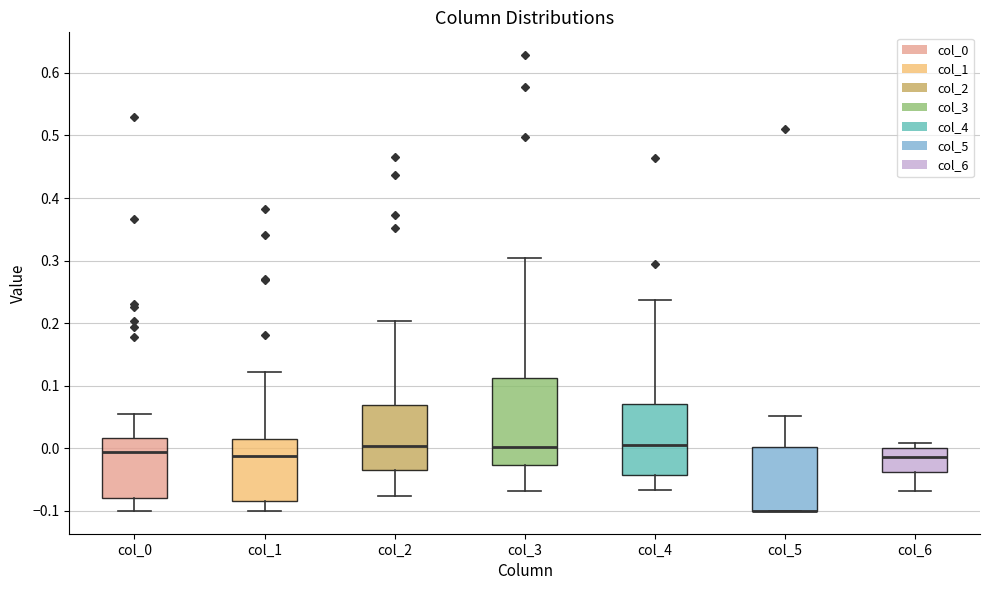

Reading left to right, transcribe this box plot: for each box, give where its median line is, the range the box spans, and where its two whiskers end, as read against the y-axis. The values are not printed on the chart, so give them approximately, as read against the axis.

col_0: median -0.01, box -0.08 to 0.02, whiskers -0.10 to 0.05
col_1: median -0.01, box -0.08 to 0.01, whiskers -0.10 to 0.12
col_2: median 0.00, box -0.03 to 0.07, whiskers -0.08 to 0.20
col_3: median 0.00, box -0.03 to 0.11, whiskers -0.07 to 0.30
col_4: median 0.01, box -0.04 to 0.07, whiskers -0.07 to 0.24
col_5: median -0.10 (drawn on the box's lower edge), box -0.10 to 0.00, whiskers -0.10 to 0.05
col_6: median -0.01, box -0.04 to 0.00, whiskers -0.07 to 0.01